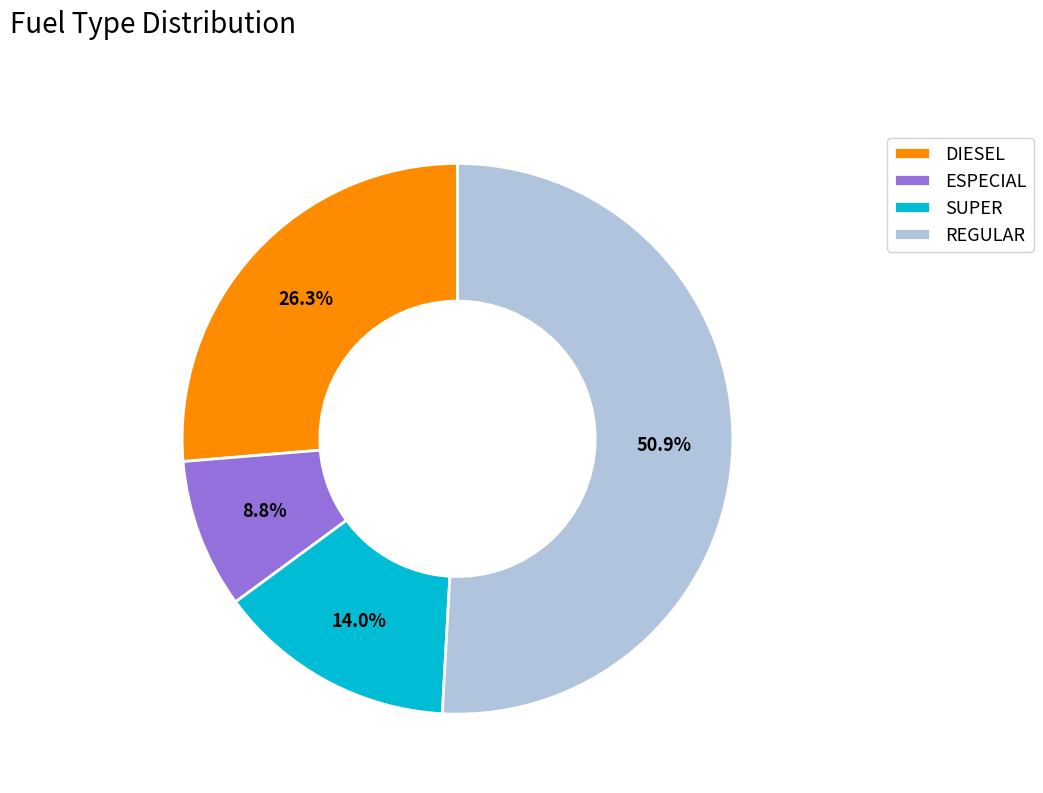

What percentage is NOT represented by DIESEL?

73.7%